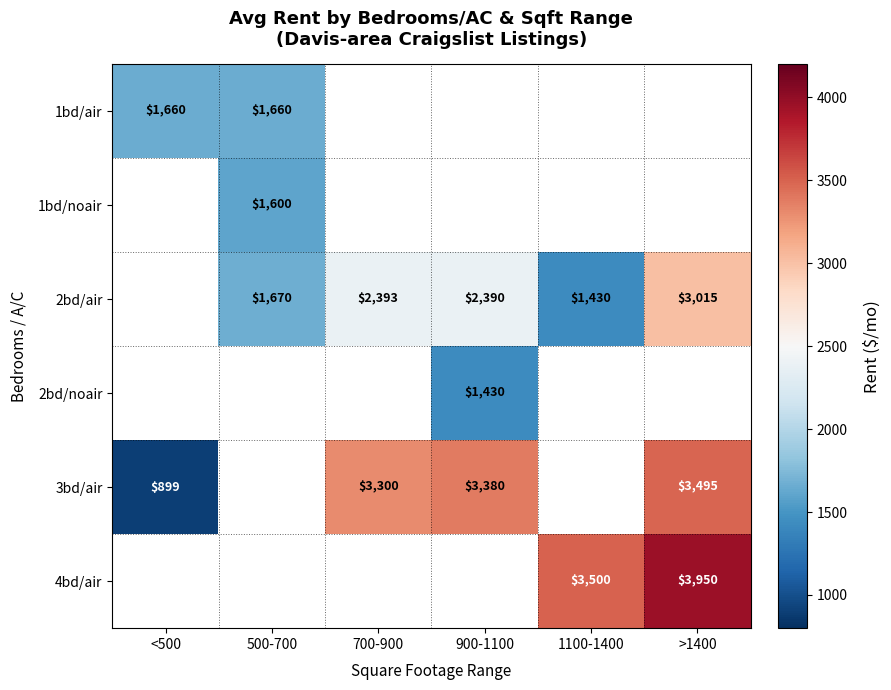

What is the sum of the 3bd/air values at <500 and 700-900?

4199